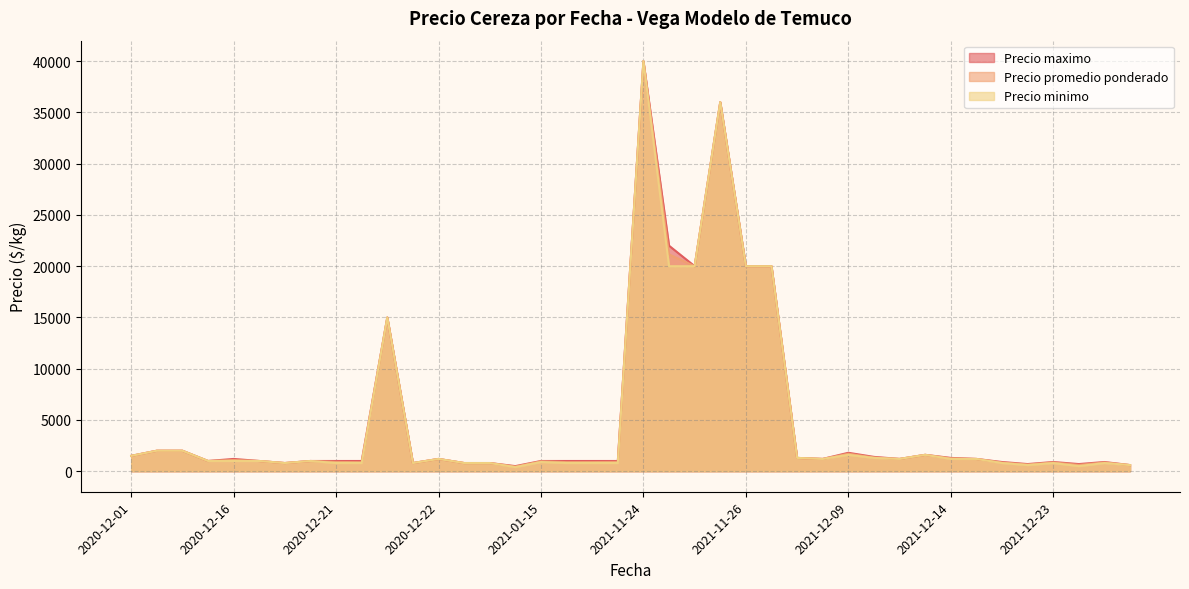

What are all the series names shown in the legend?

Precio maximo, Precio promedio ponderado, Precio minimo